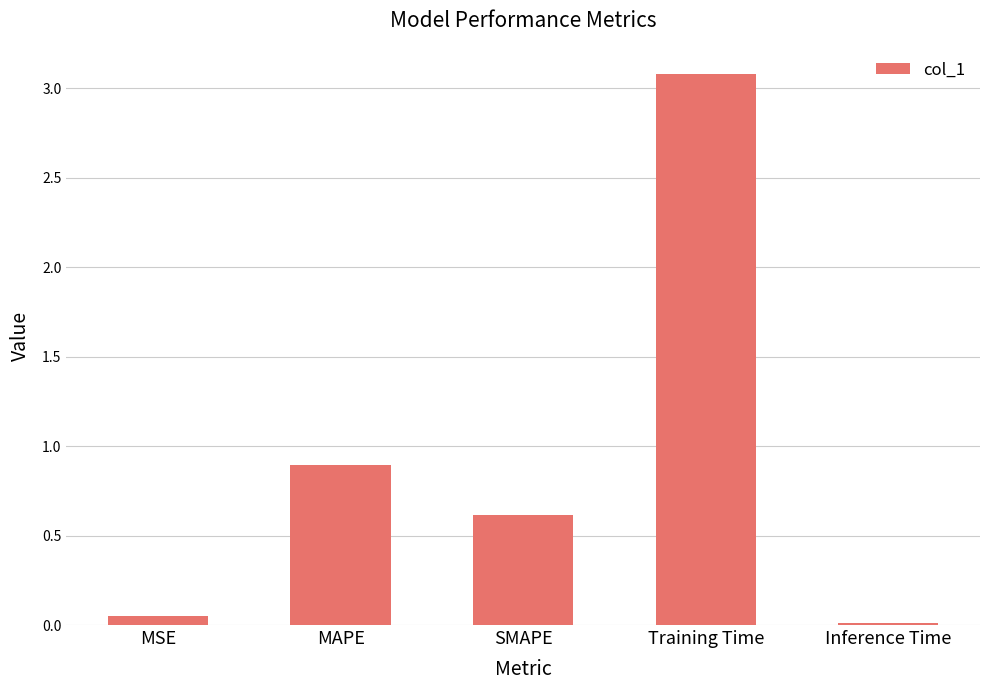

What is the difference between the maximum and minimum values?

3.1